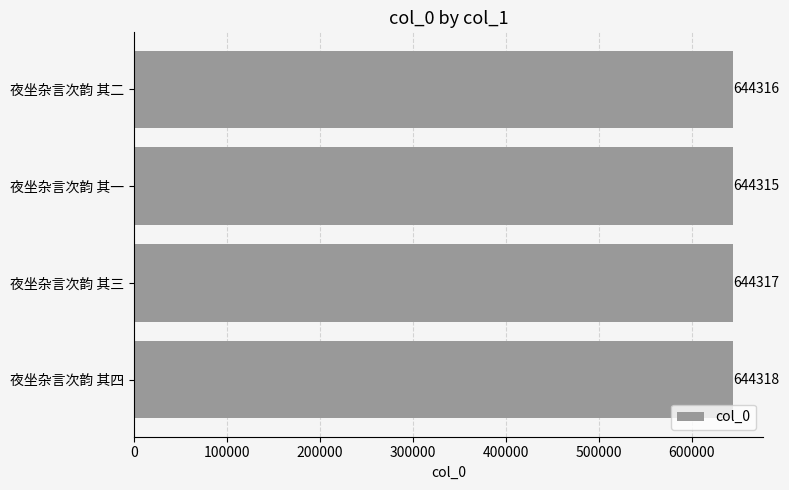

The value at 夜坐杂言次韵 其三 is 249915. True or false?

False